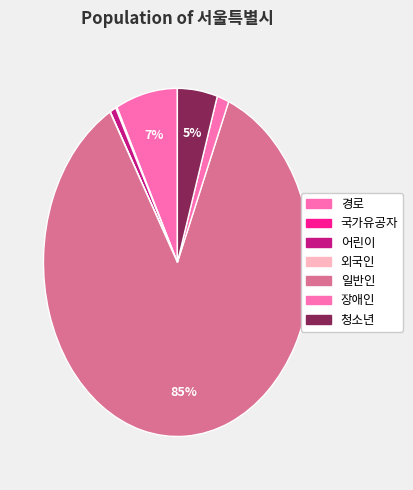

Which slice is the largest?

일반인